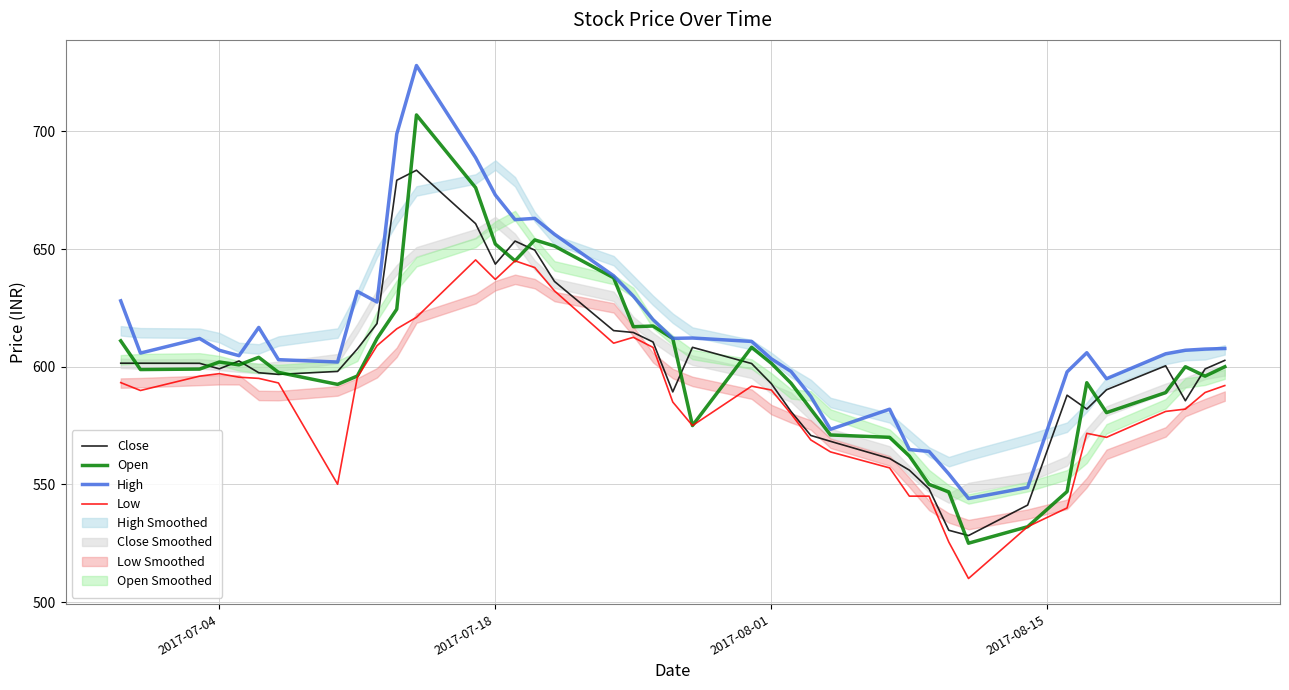

What is the lowest value of the Open series?

525.0